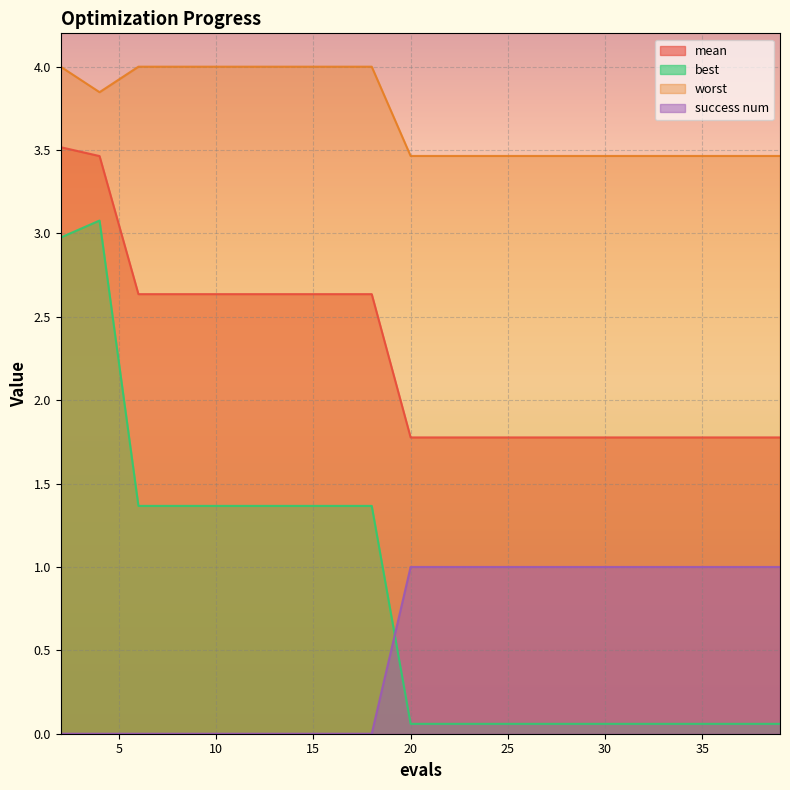

How many series are shown in this chart?

4